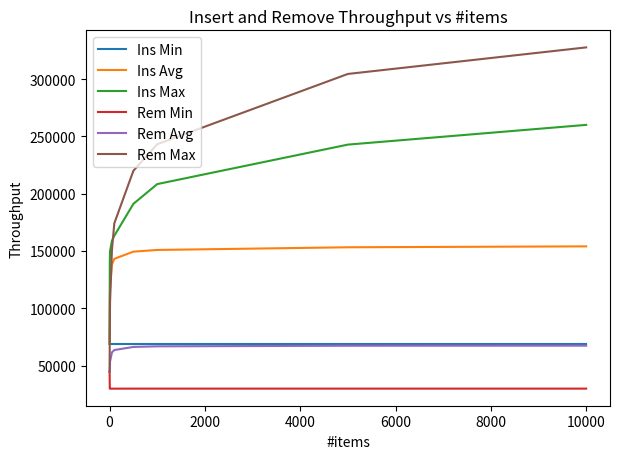

True or false: Rem Max and Ins Avg intersect in this chart.

True